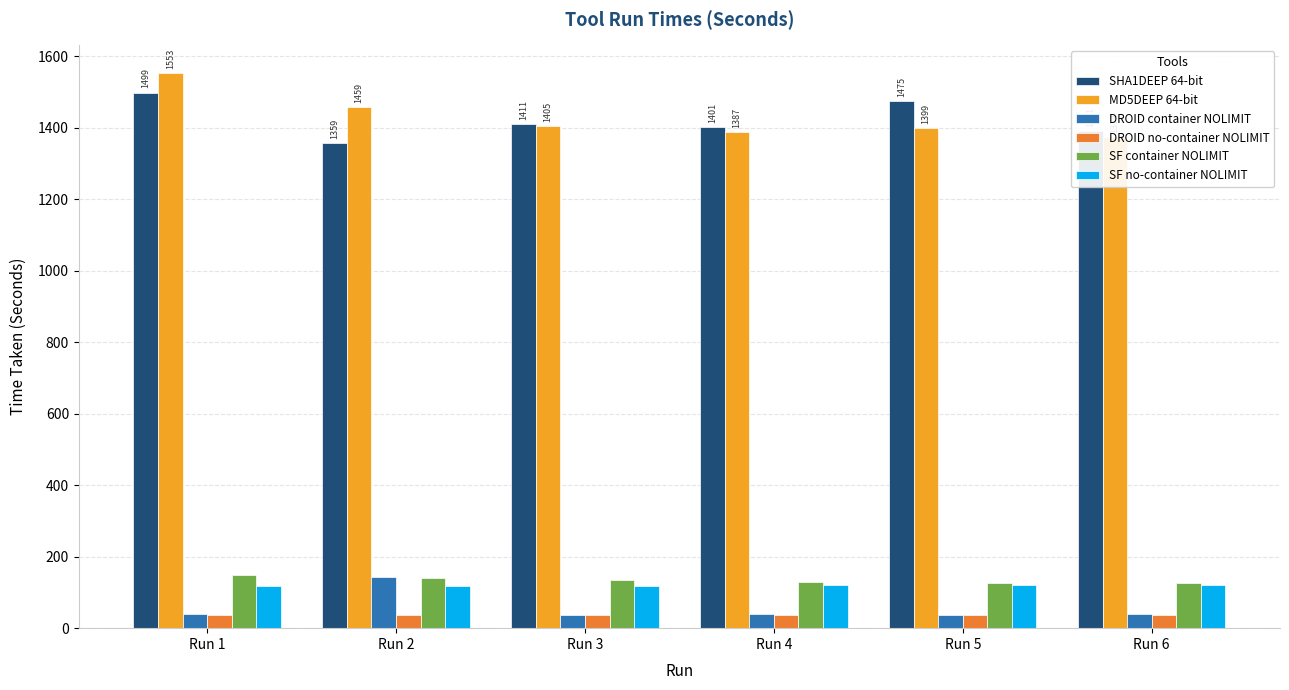

Is it true that DROID no-container NOLIMIT equals 36.1 at Run 4?

True